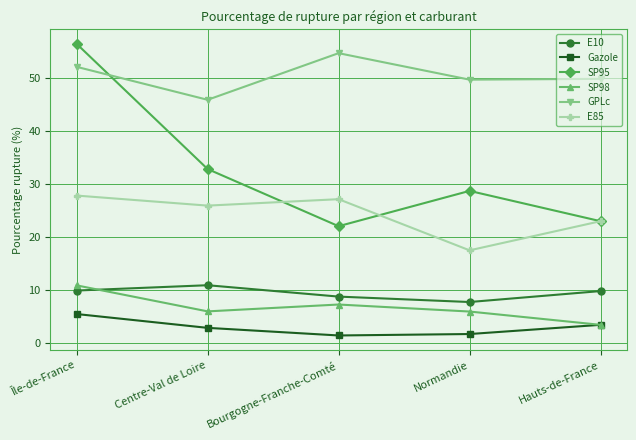

What is the difference between the highest and lowest values at Hauts-de-France?

46.3